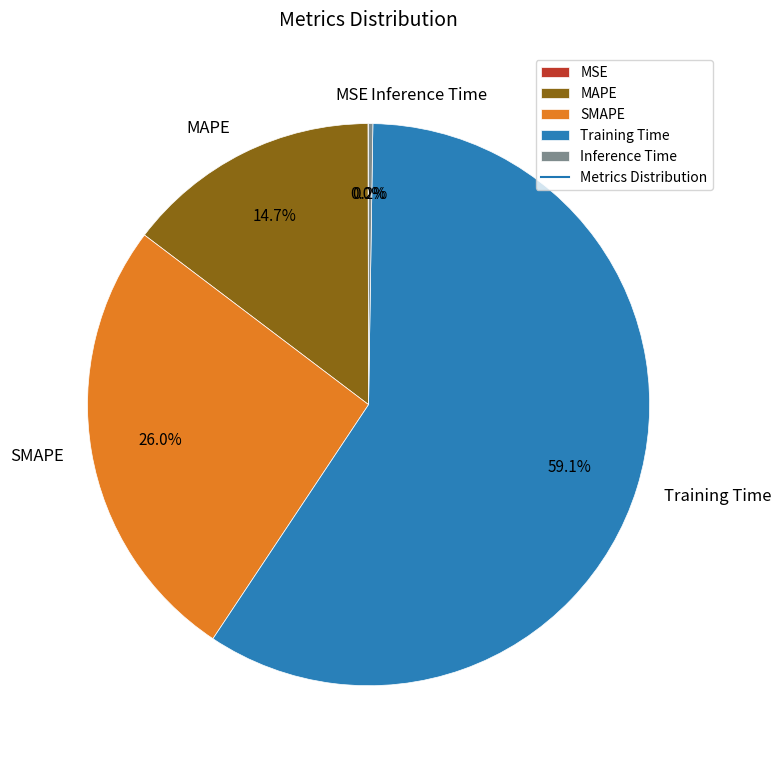

Is there any slice that represents more than half of the pie?

Yes